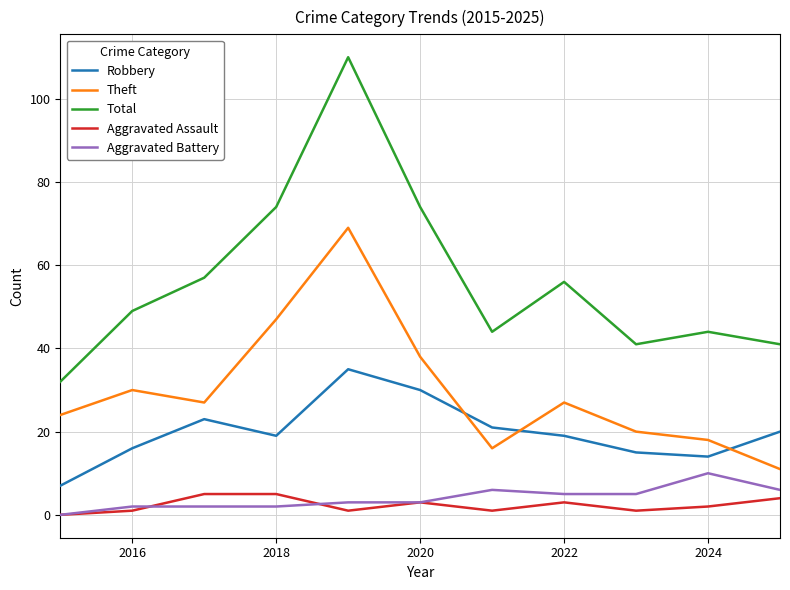

How many distinct data groups are displayed?

5